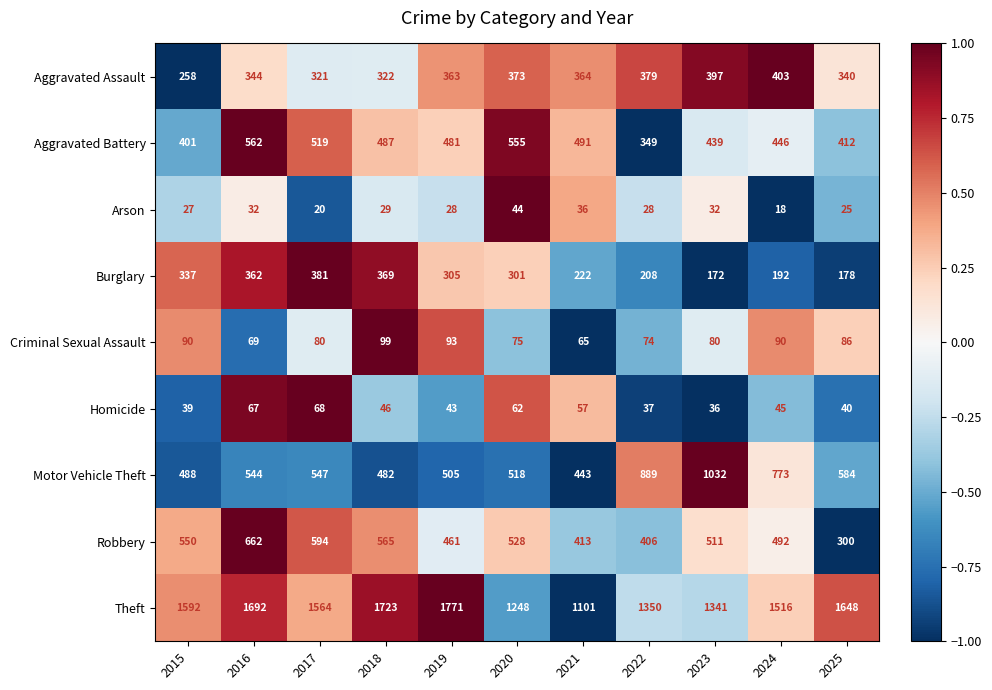

Between 2017 and 2024, which series saw the biggest shift?

Motor Vehicle Theft